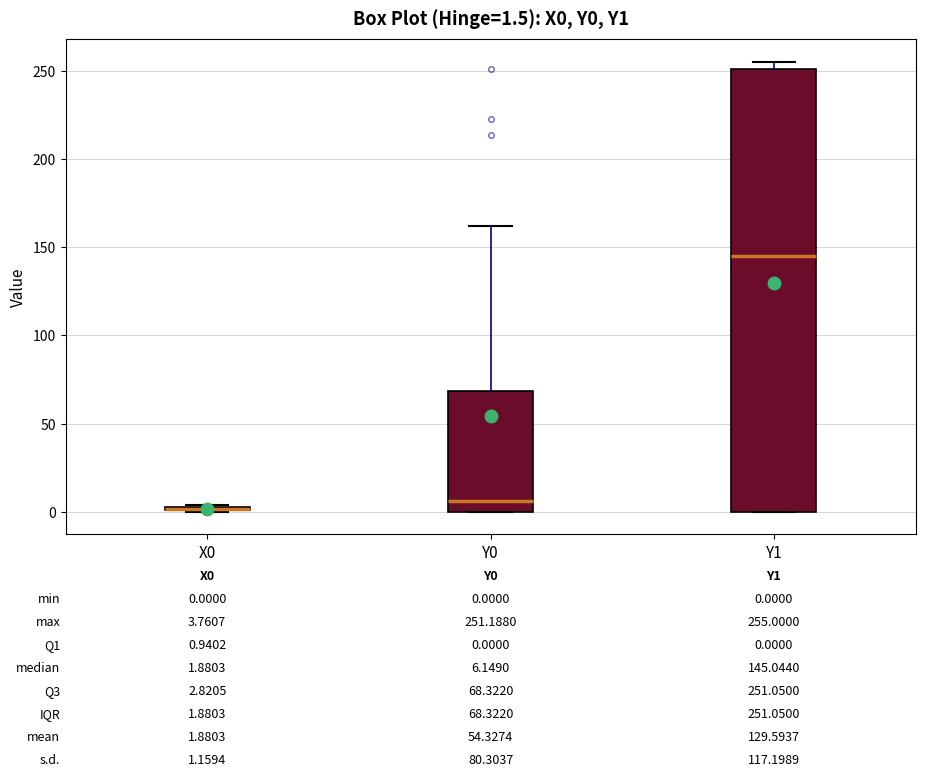

Which box is the tallest, from its lower edge to its upper edge?

Y1